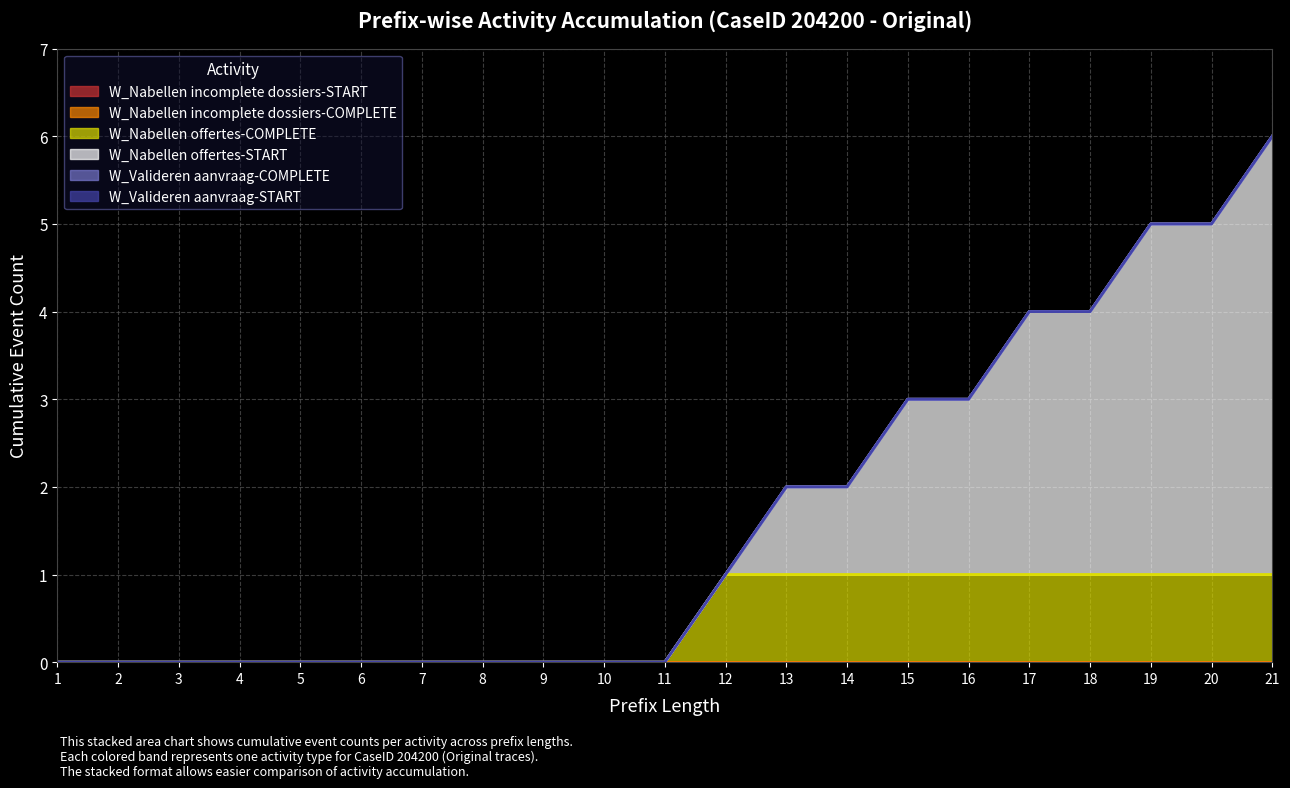

True or false: W_Valideren aanvraag-COMPLETE and W_Nabellen offertes-COMPLETE cross at least once.

False